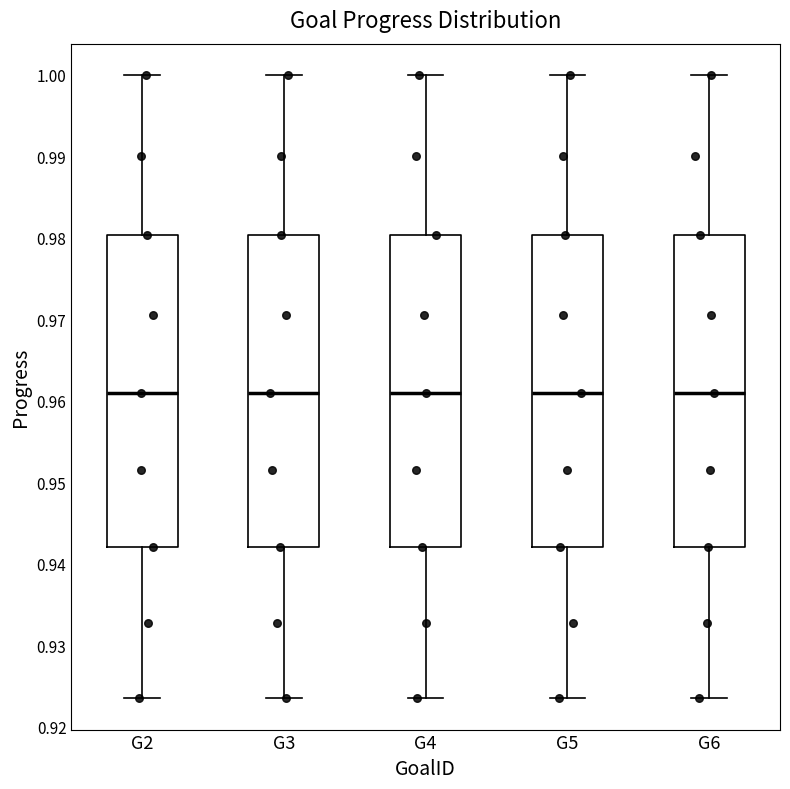

Where does the median line of the box for G4 sit on the y-axis? The values are not printed on the chart, so give them approximately, as read against the axis.

0.961